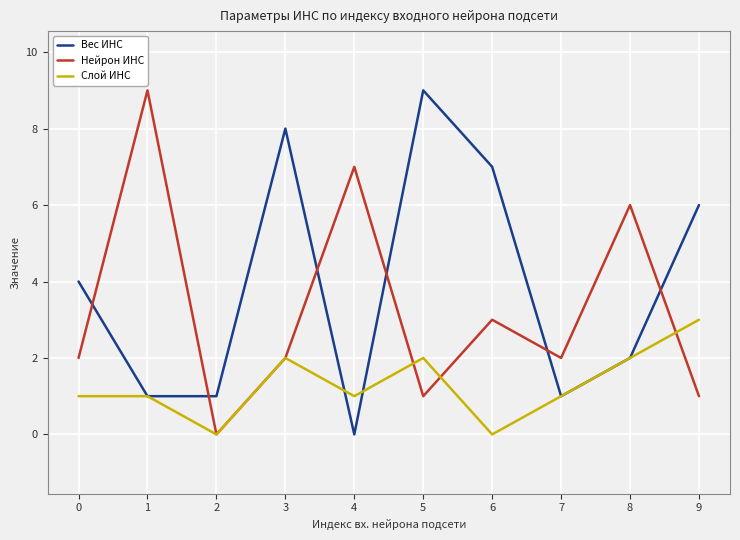

What is the difference between the second highest and second lowest values in the Нейрон ИНС series?

6